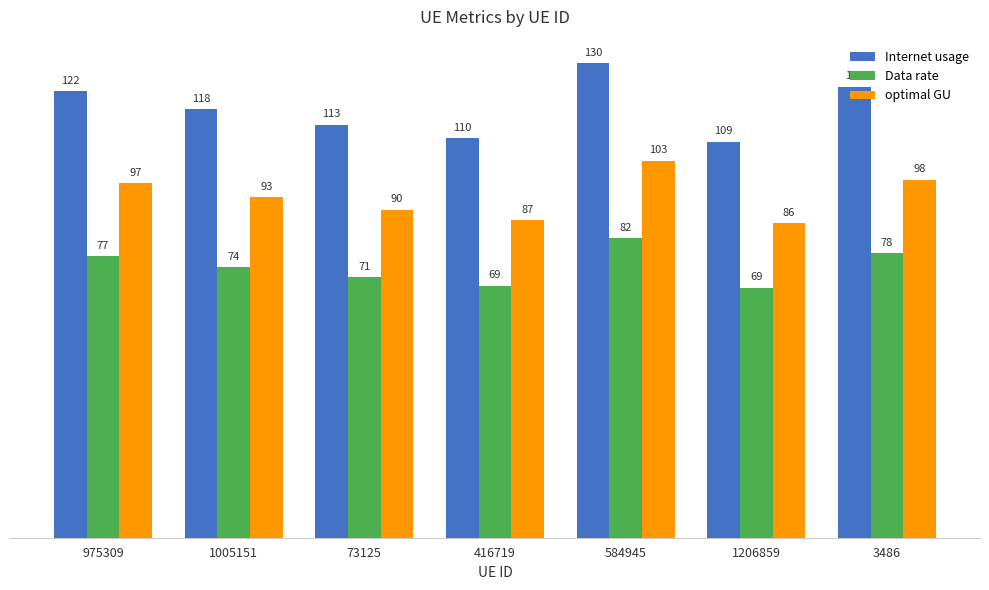

What is the difference between the second highest and second lowest values in the Internet usage series?

14.1